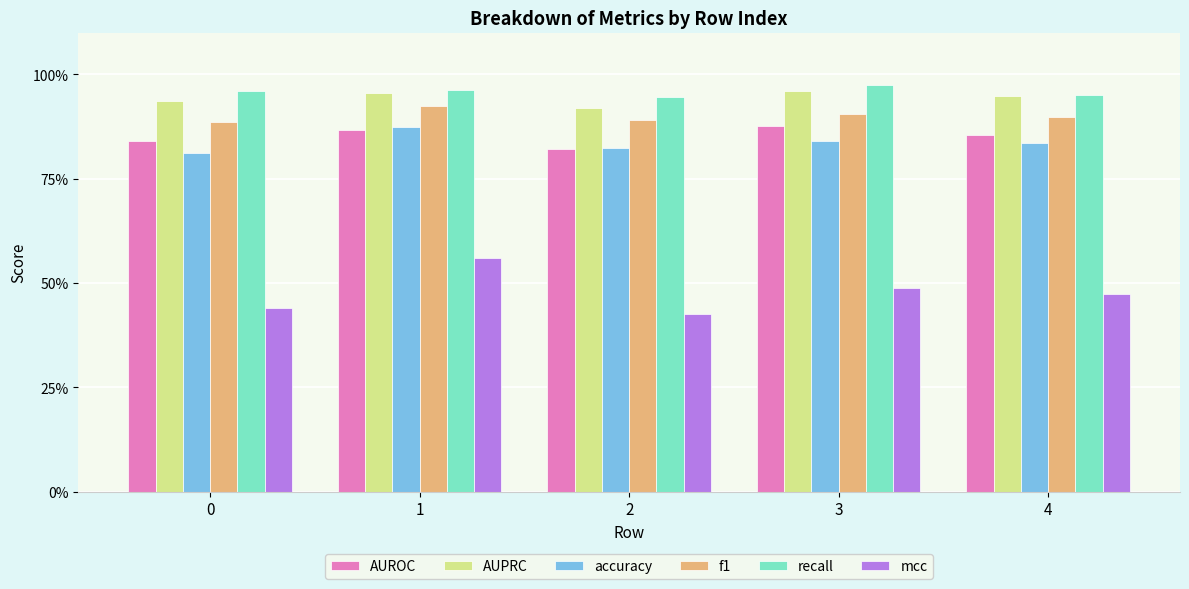

What value does the mcc series have at 0?

0.4